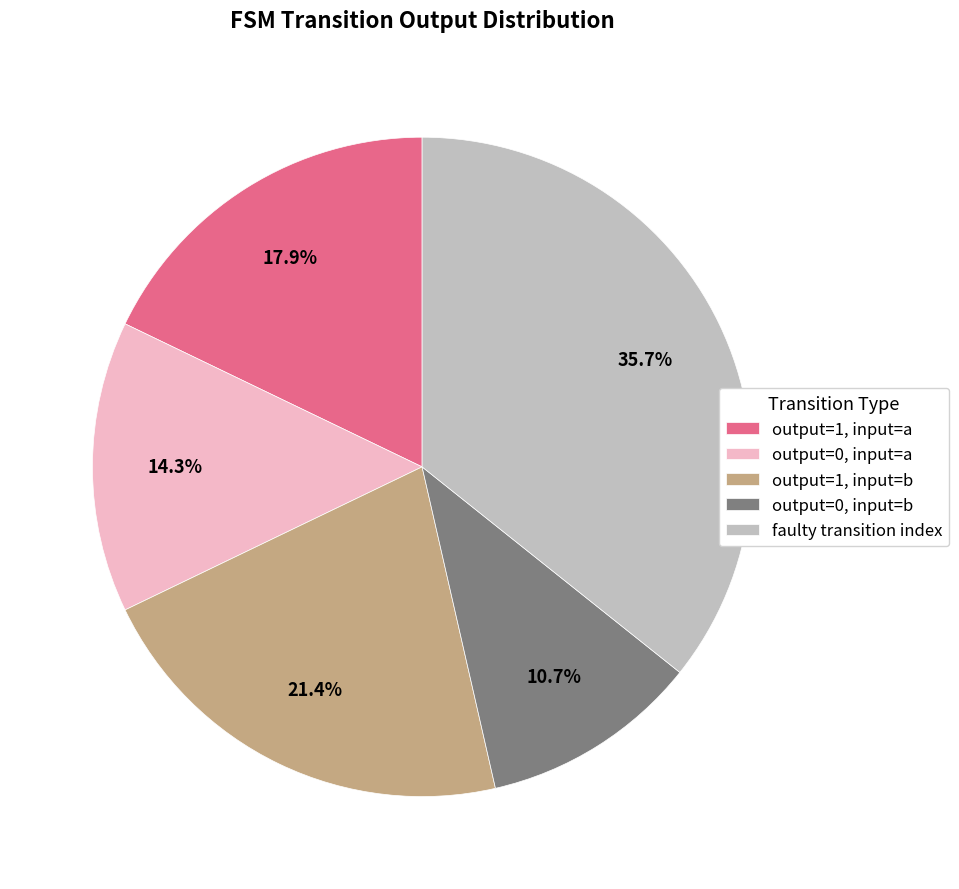

How many segments does this pie chart have?

5